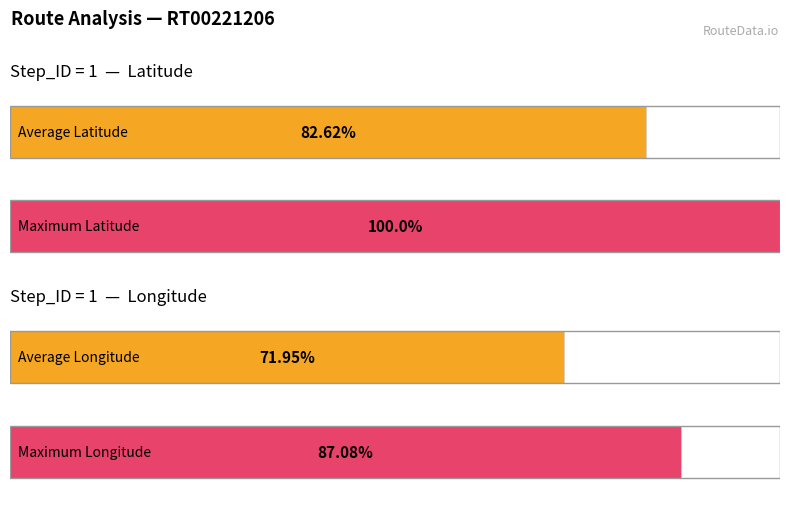

What are all the series names shown in the legend?

Latitude, Longitude